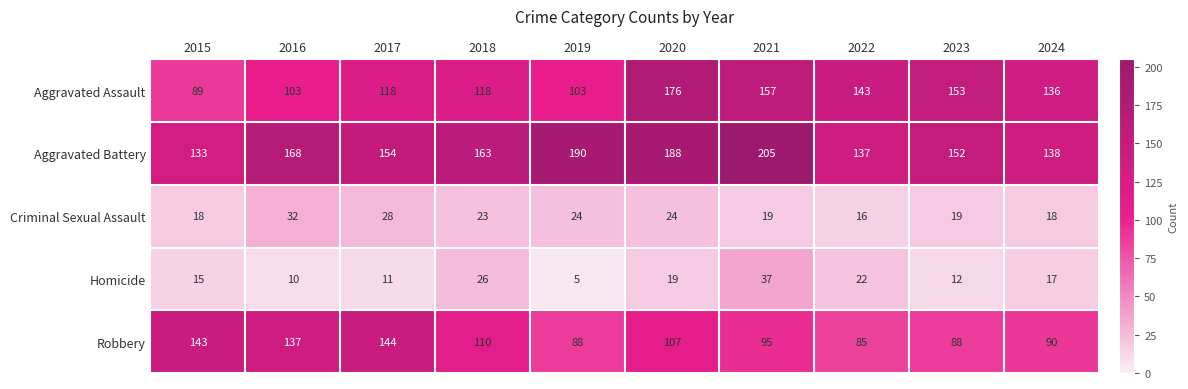

What is the spread (max minus min) of values at 2024?

121